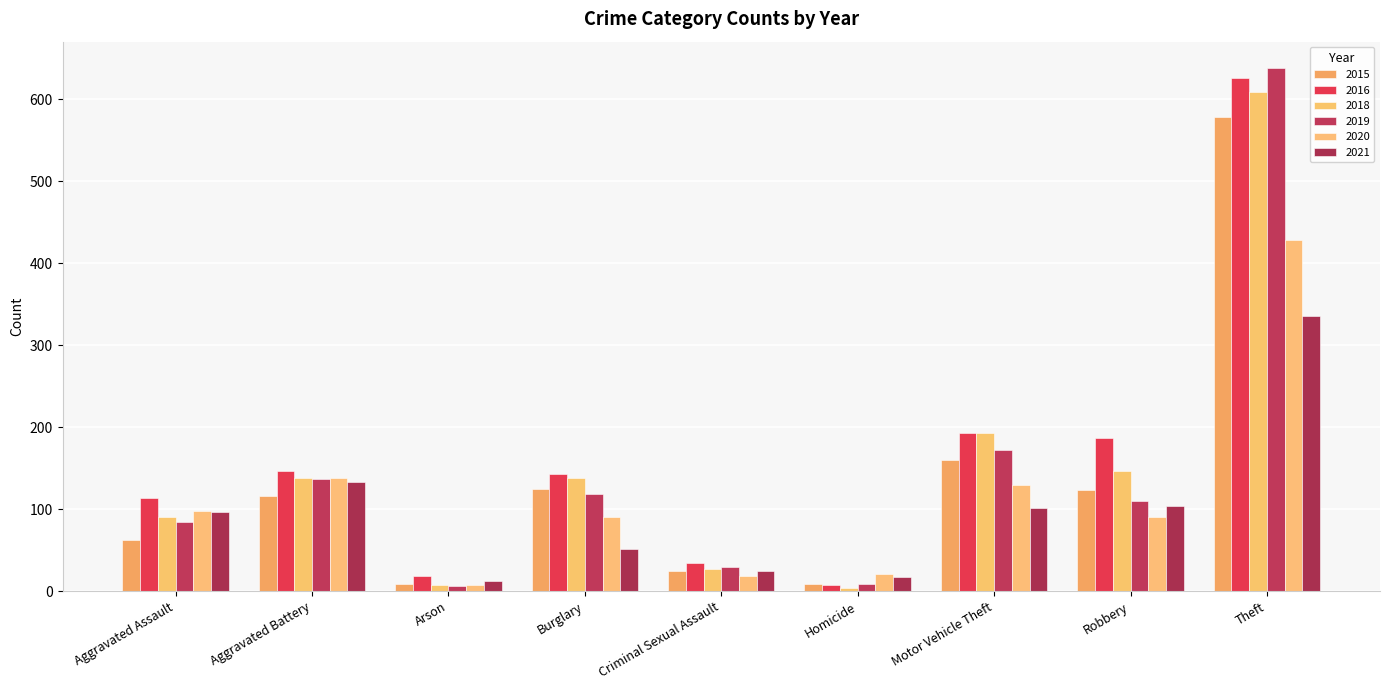

What is the highest value of the 2019 series?

638